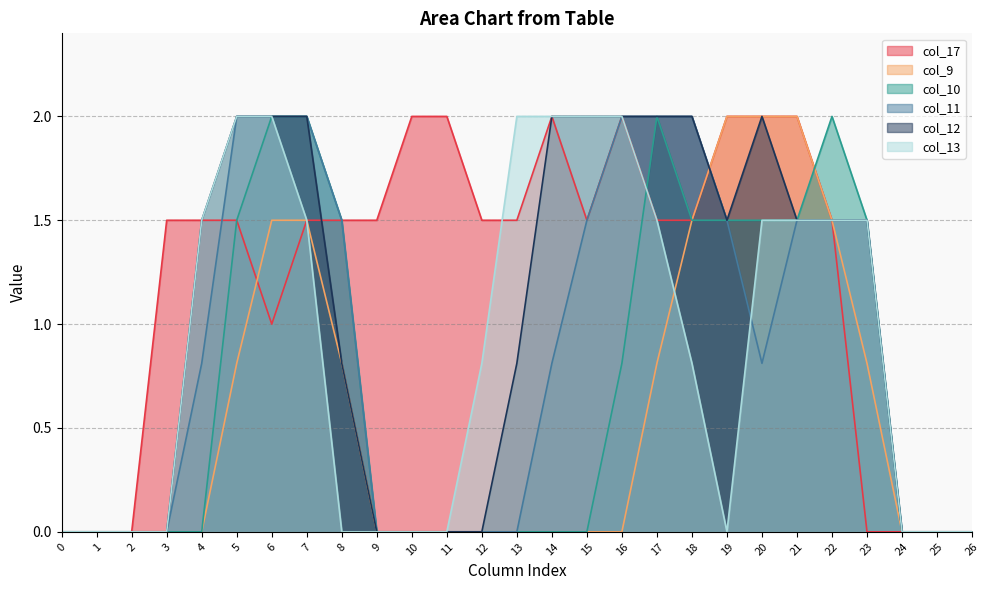

Between 3 and 4, which is larger?

3